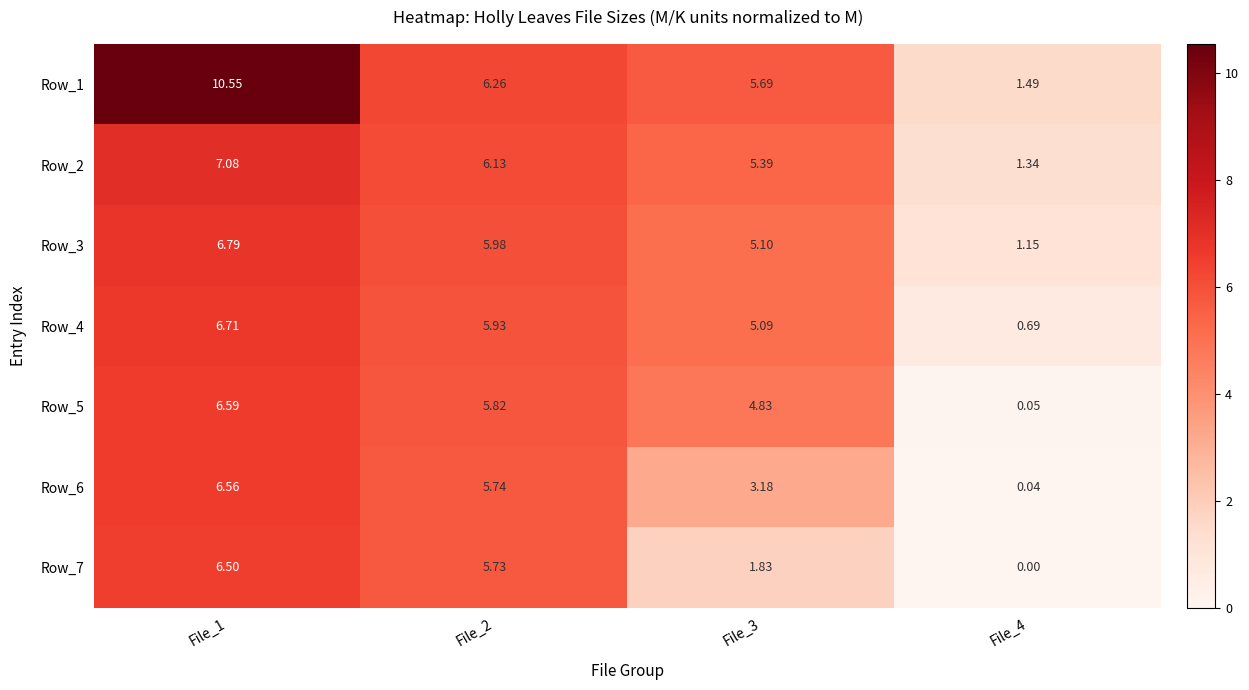

Is the value of Row_5 at File_4 greater than the value of Row_6 at File_1?

No